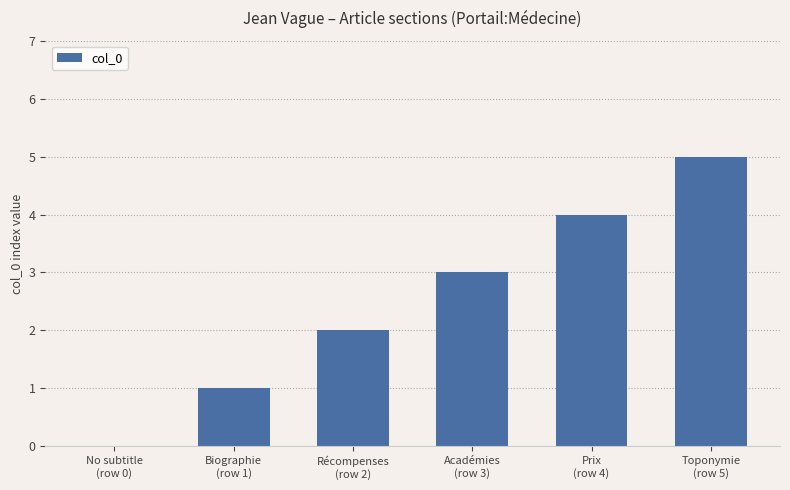

Reading left to right, transcribe all the data shown in this chart.

No subtitle
(row 0)=0	Biographie
(row 1)=1	Récompenses
(row 2)=2	Académies
(row 3)=3	Prix
(row 4)=4	Toponymie
(row 5)=5